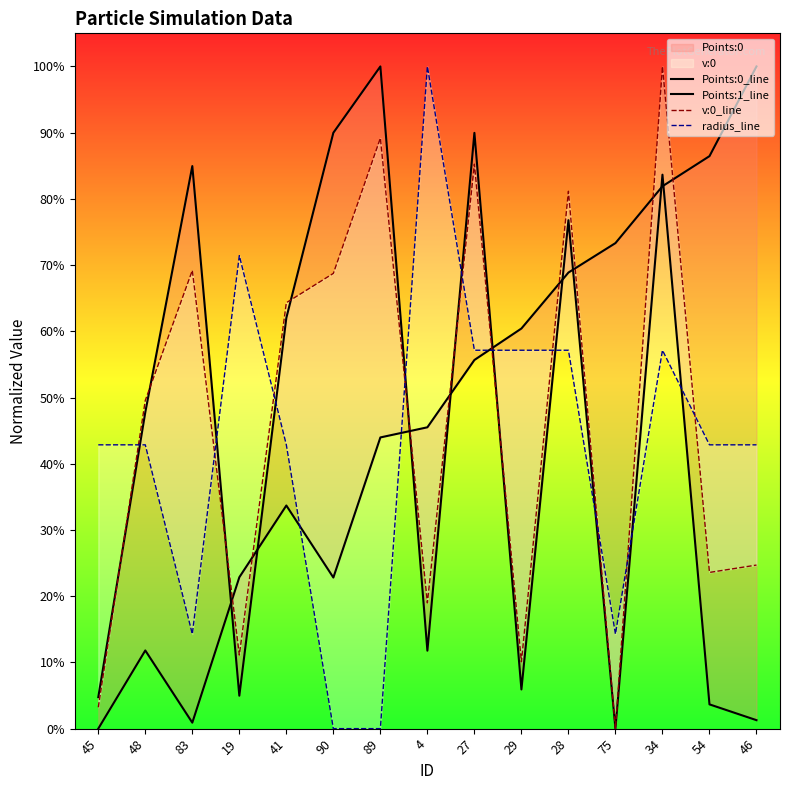

Which category has the highest value in the Points:1_line series?

89